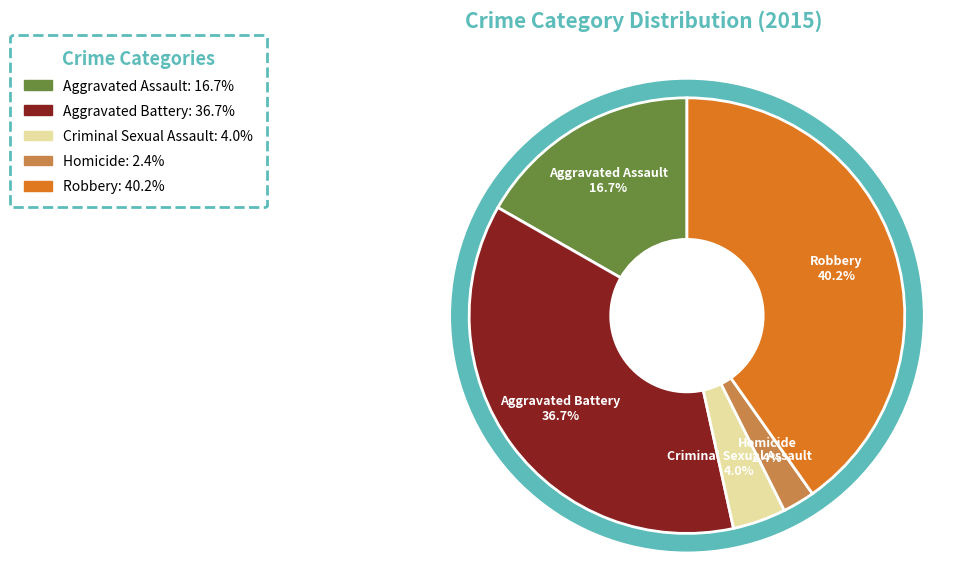

To the nearest percent, what portion does Aggravated Battery represent?

37%